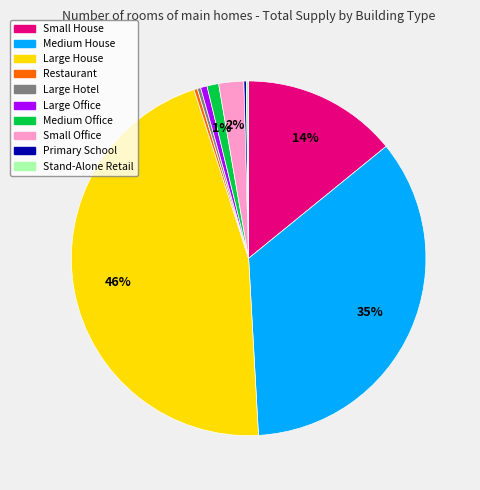

Which slice is the largest?

Large House